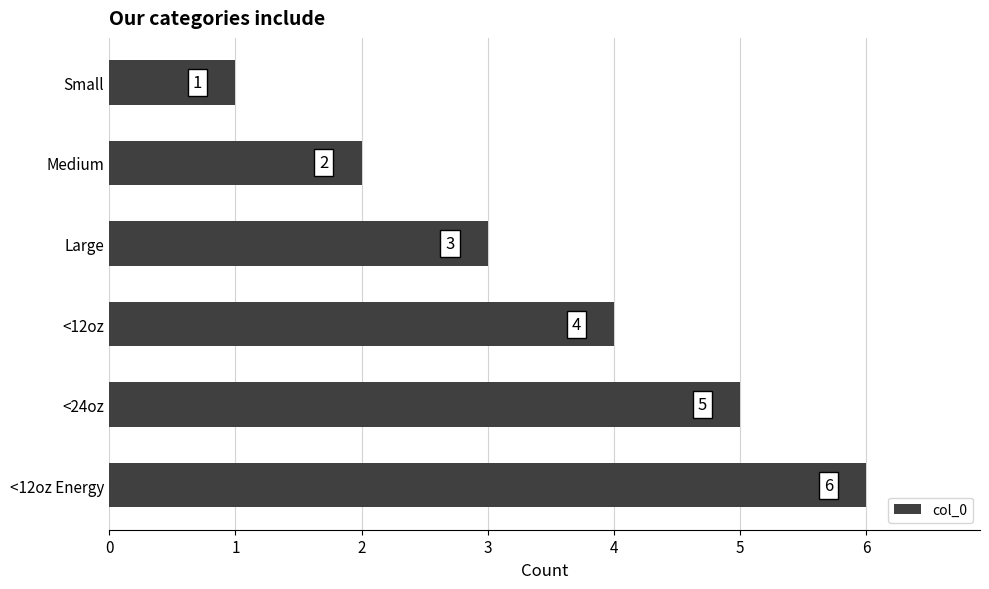

Is it true that the value at Small is 2?

False